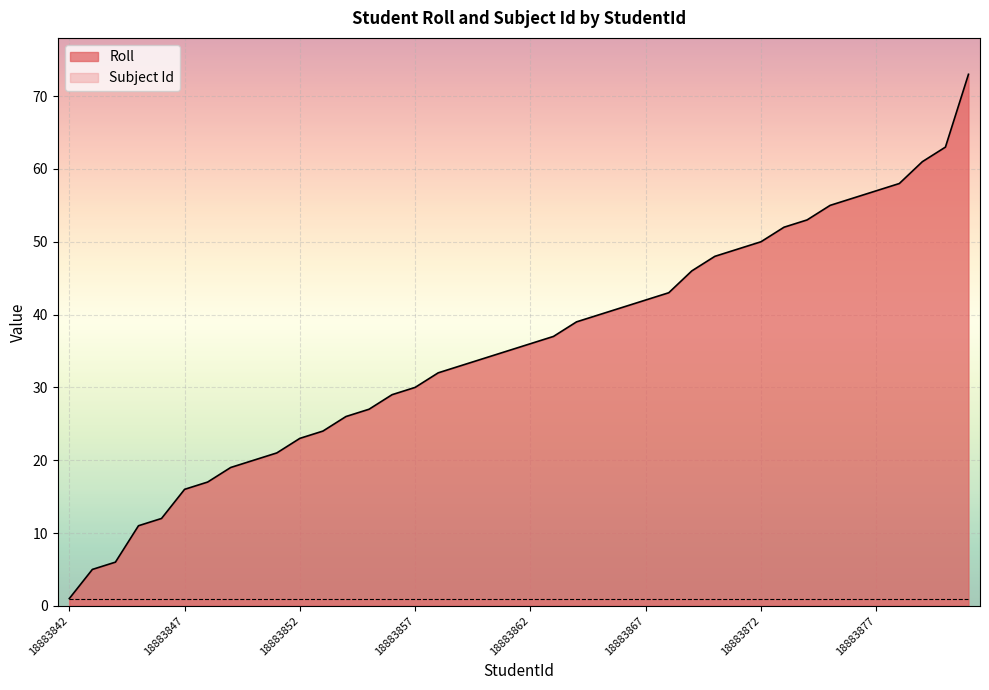

List the labels in order of value, smallest first.

18883842, 18883843, 18883844, 18883845, 18883846, 18883847, 18883848, 18883849, 18883850, 18883851, 18883852, 18883853, 18883854, 18883855, 18883856, 18883857, 18883858, 18883859, 18883860, 18883861, 18883862, 18883863, 18883864, 18883865, 18883866, 18883867, 18883868, 18883869, 18883870, 18883871, 18883872, 18883873, 18883874, 18883875, 18883876, 18883877, 18883878, 18883879, 18883880, 18883881